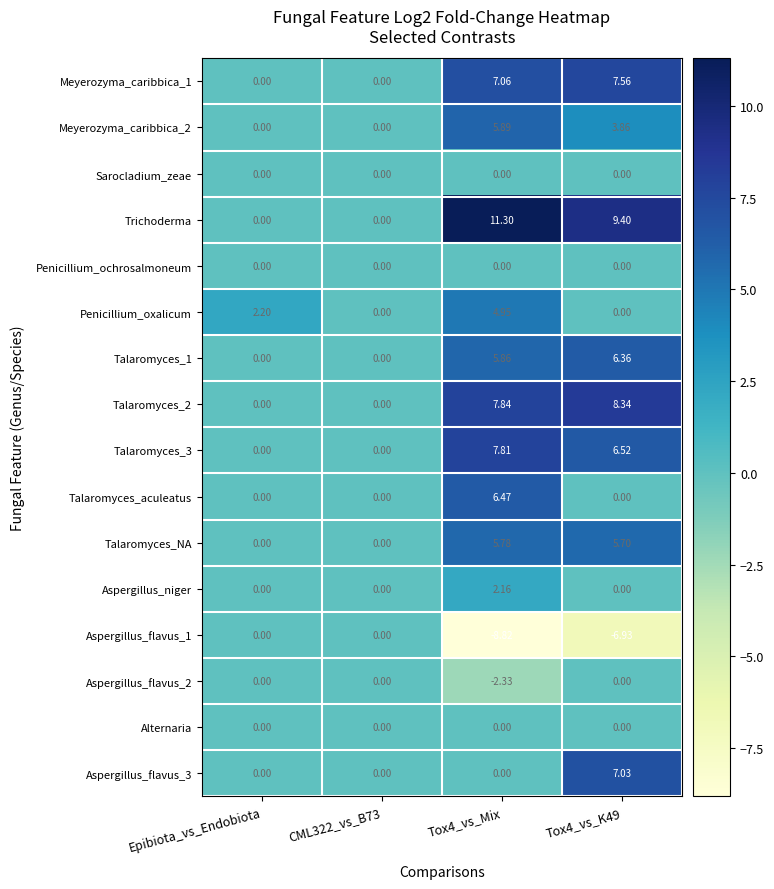

Between CML322_vs_B73 and Tox4_vs_Mix, which series saw the biggest shift?

Trichoderma